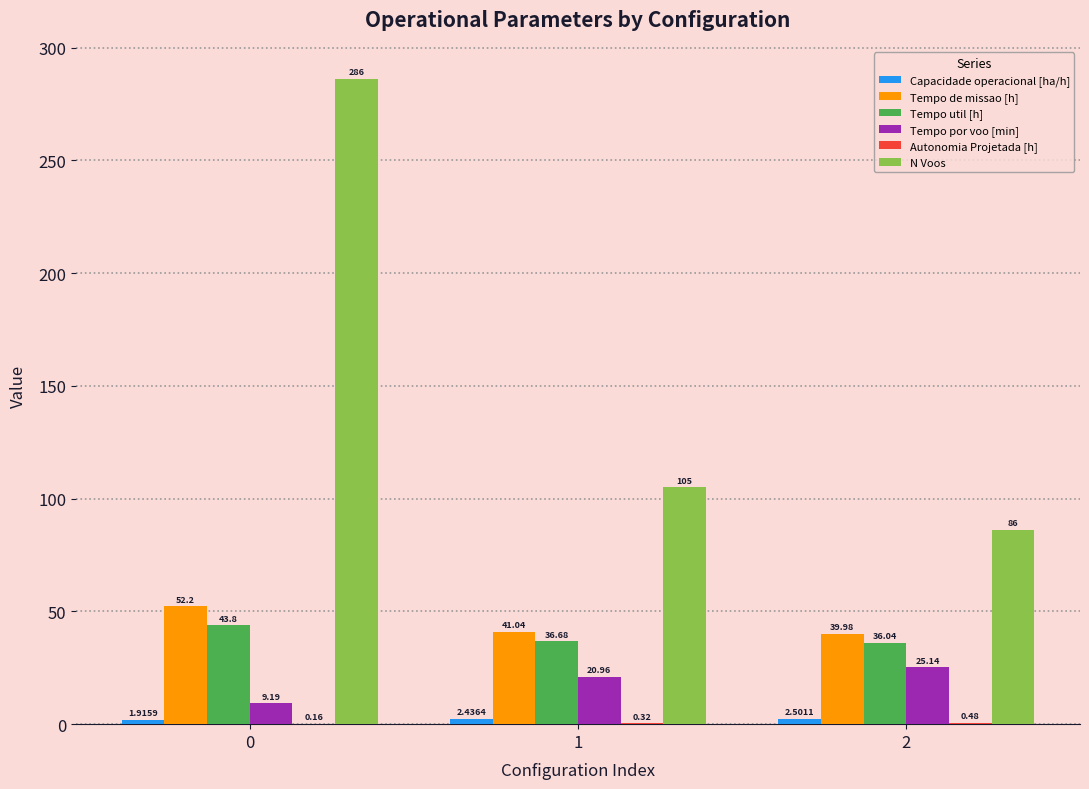

What is the sum of all Tempo de missao [h] values?

133.2